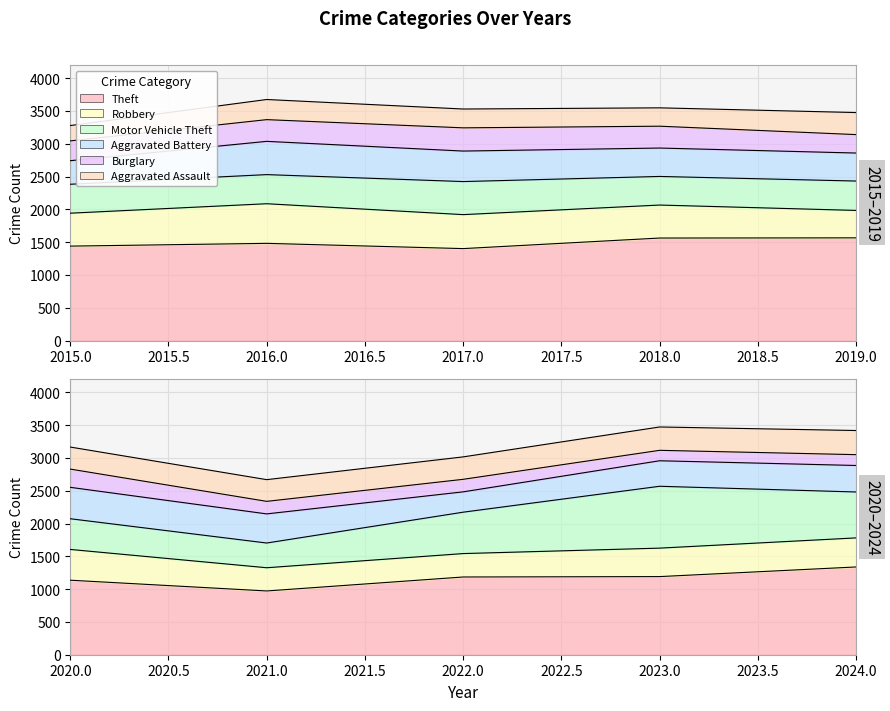

At which label does Aggravated Battery first exceed 433?

2016